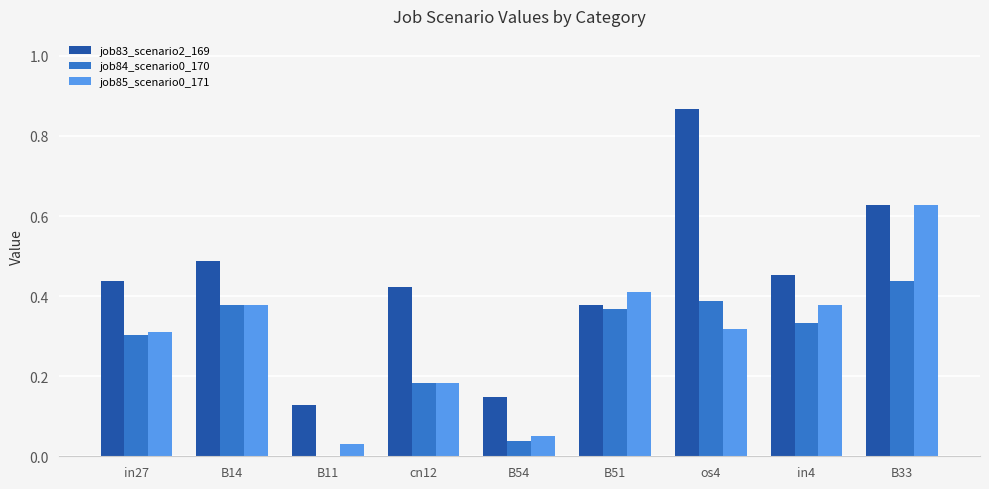

Which series changed the most between in27 and os4?

job83_scenario2_169